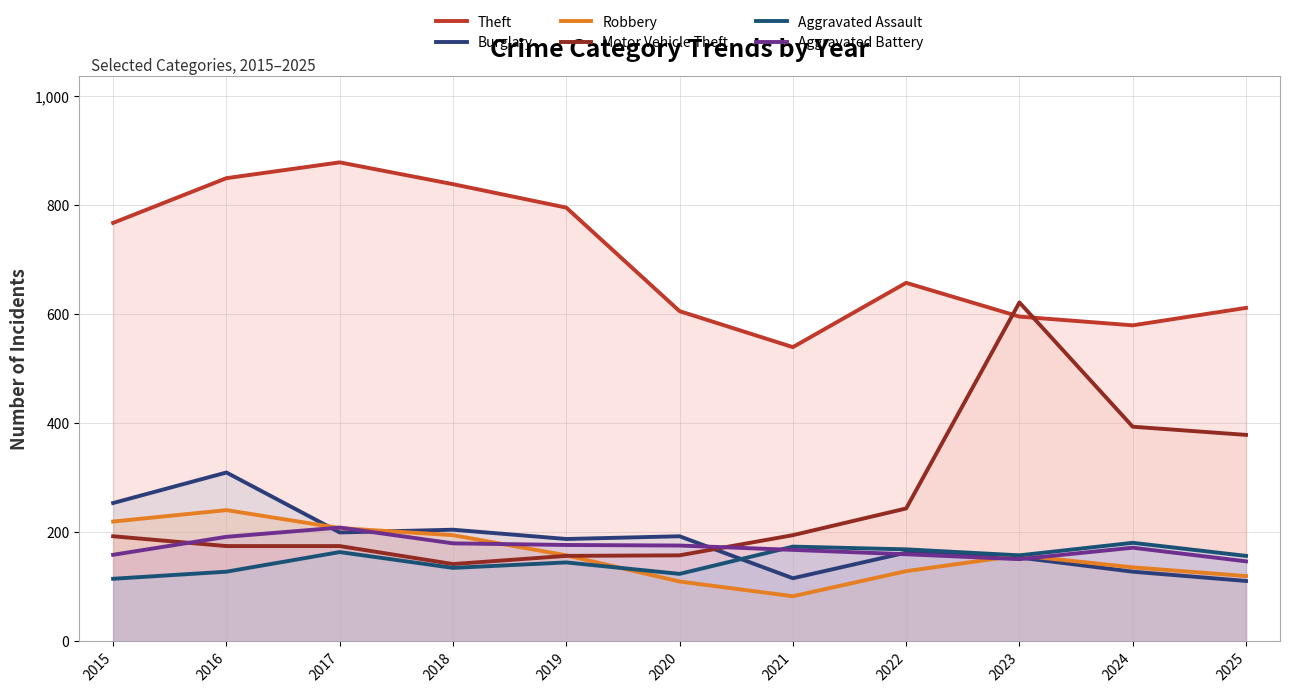

Rank the series at 2016 from highest to lowest value.

Theft, Burglary, Robbery, Aggravated Battery, Motor Vehicle Theft, Aggravated Assault